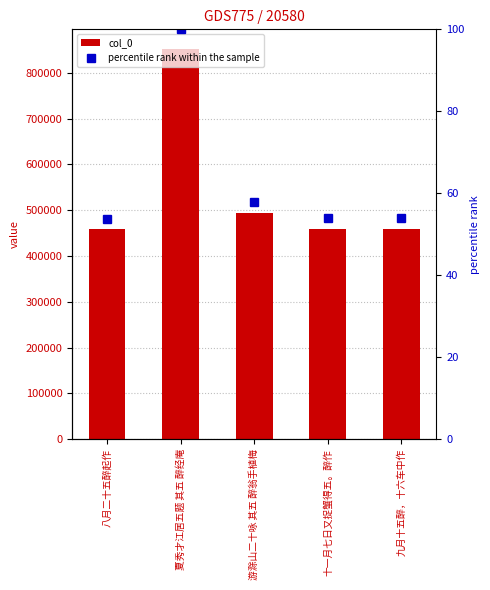

What is the maximum value for percentile rank within the sample?

100.0